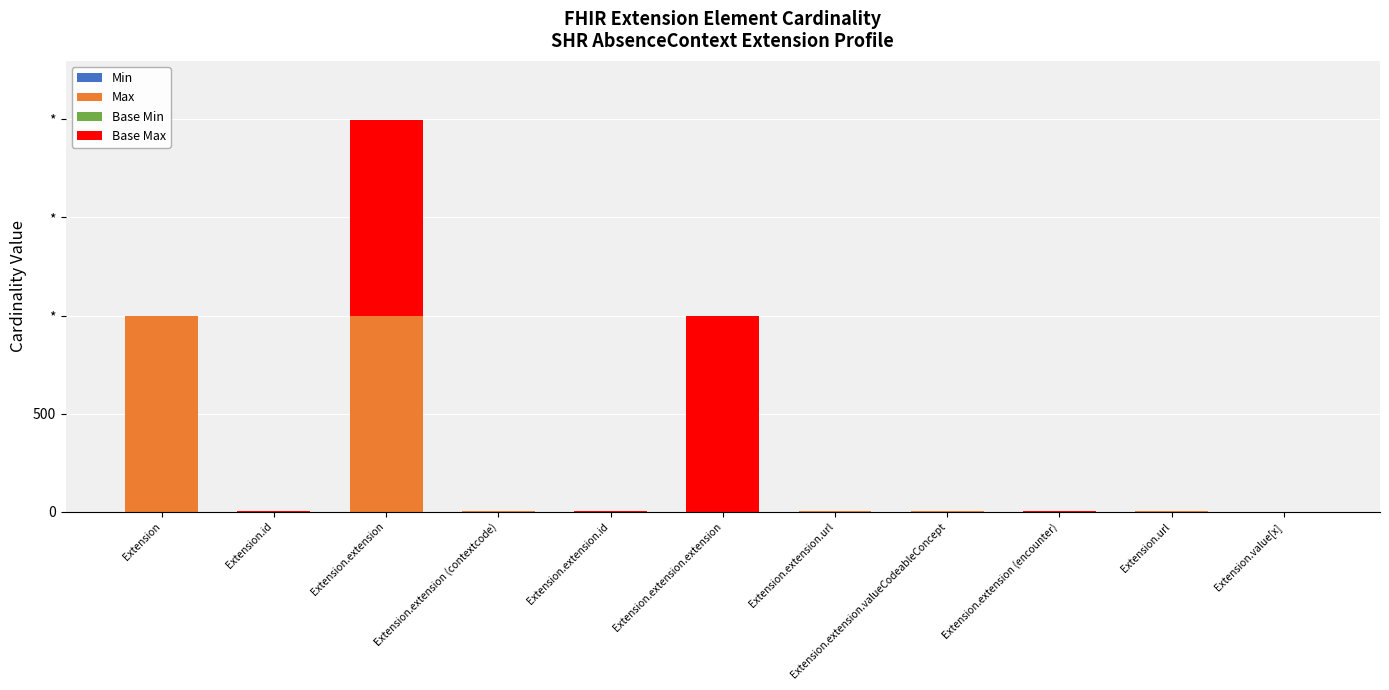

Are the bars horizontal?

No